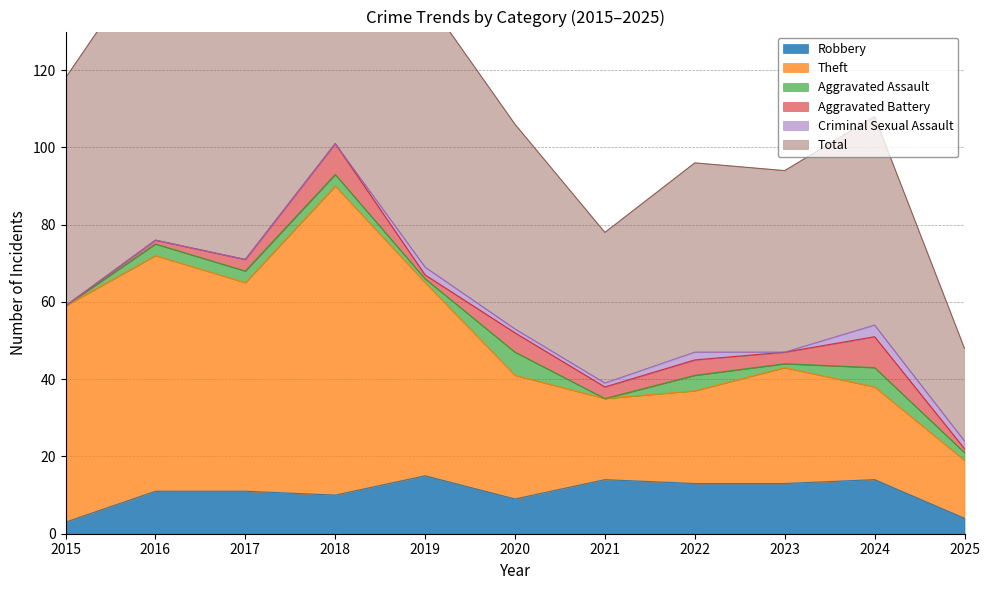

How many interior local peaks does the Robbery series have?

3